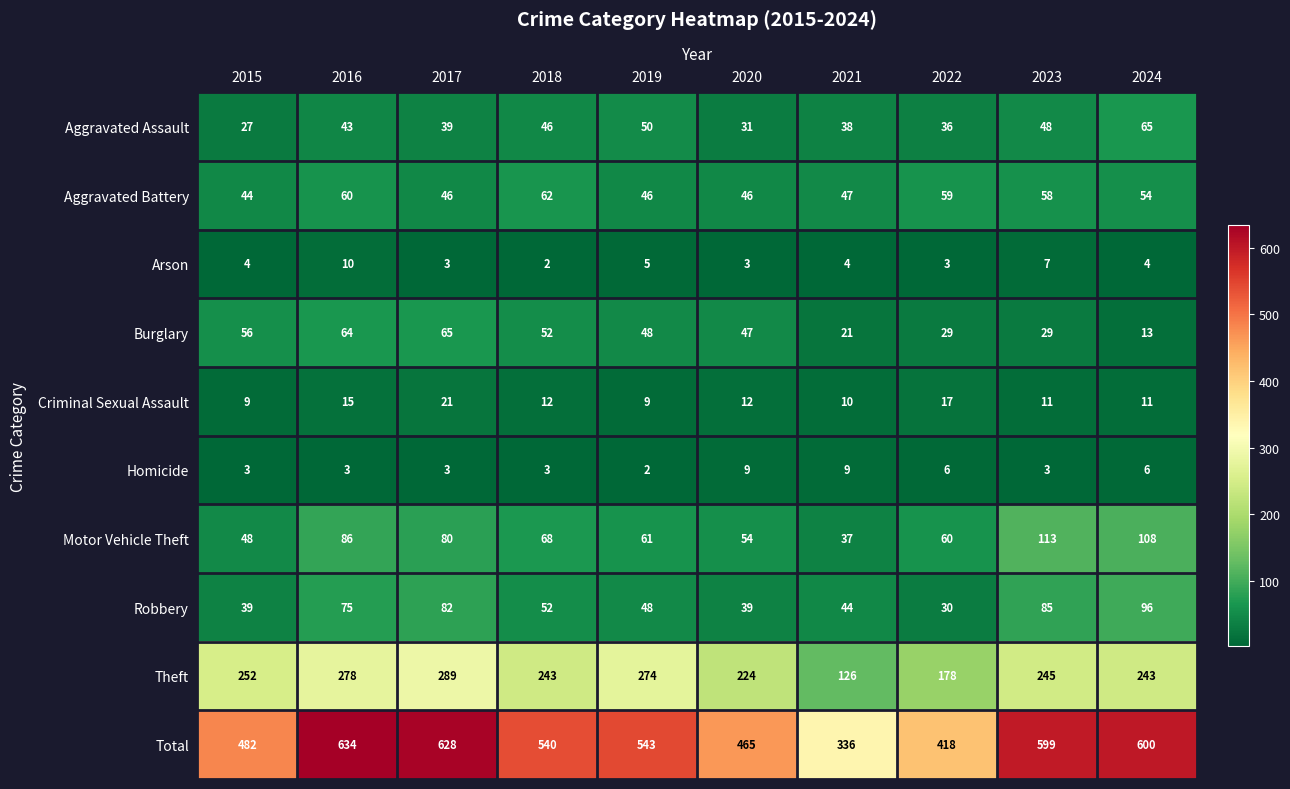

At how many categories does at least one series exceed 554?

4